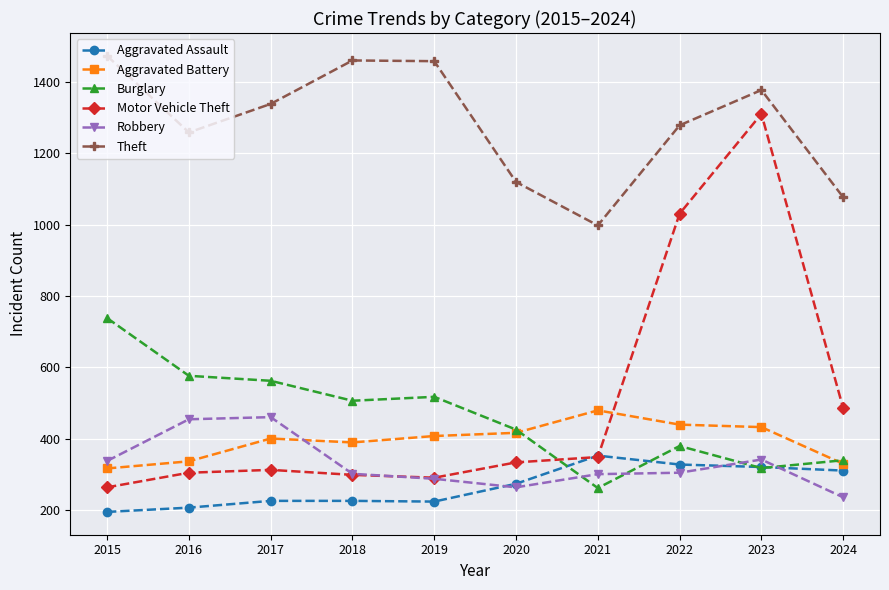

What is the greatest value displayed?

1474